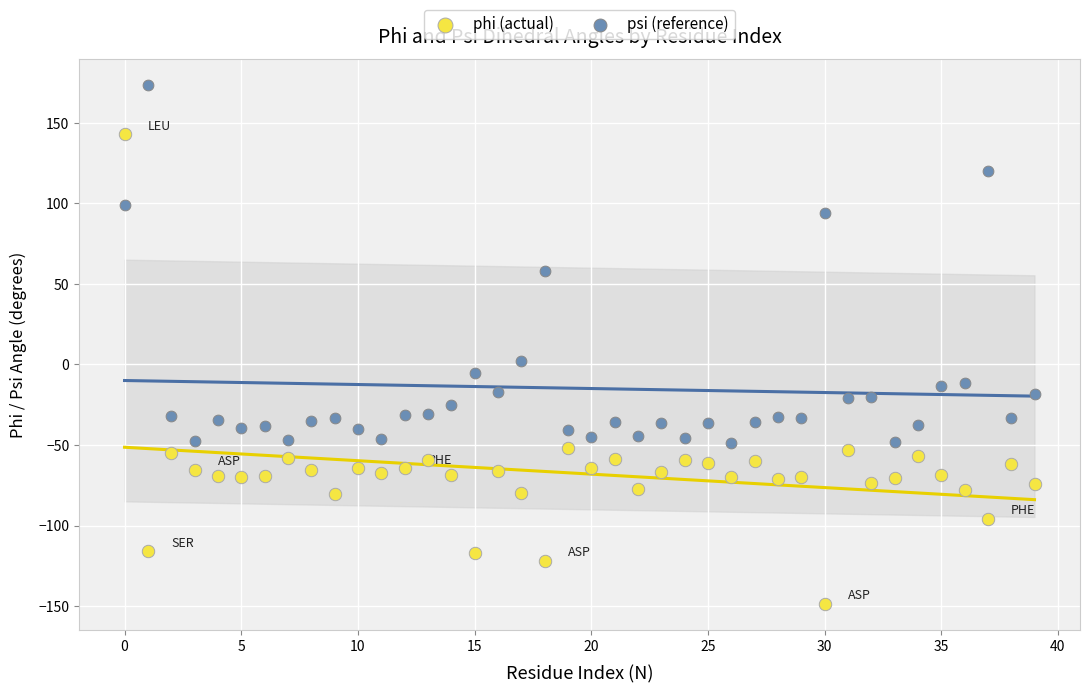

Which series contains the lowest Y value?

phi (actual)